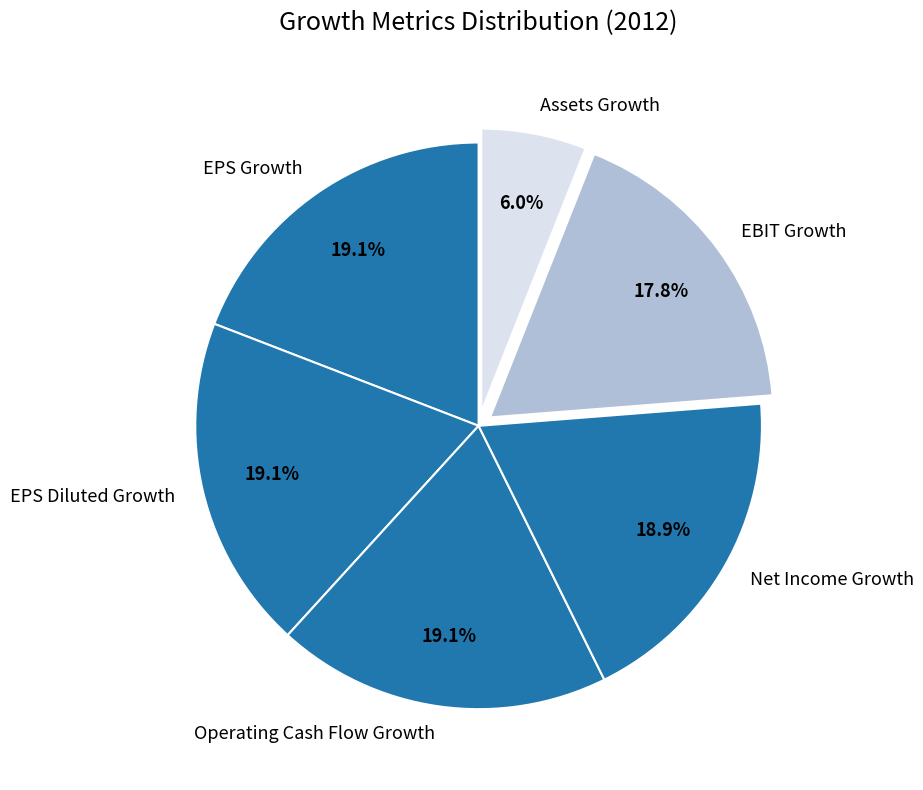

Combined, what portion of the pie is Assets Growth and EBIT Growth?

23.8%